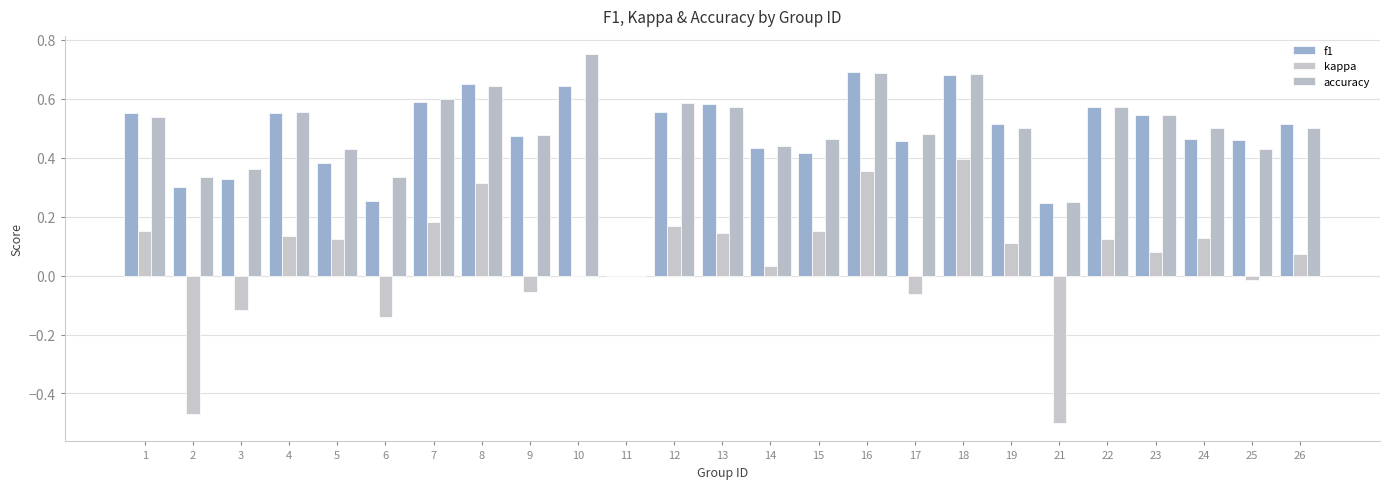

How many groups of bars are there?

25